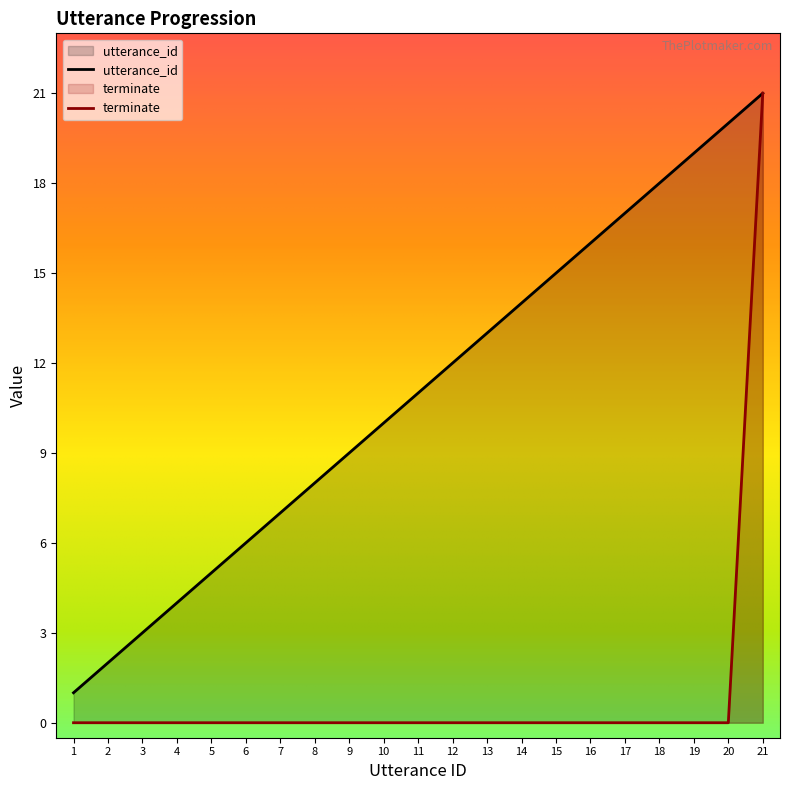

At which label does utterance_id reach its minimum?

1